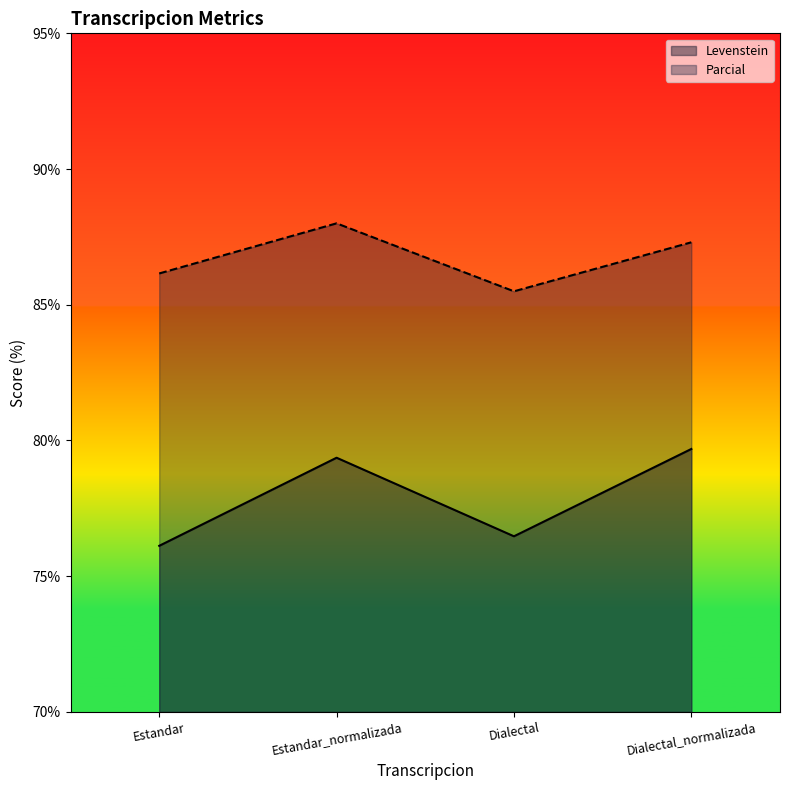

List the series in order of their peak value, highest first.

Parcial, Levenstein